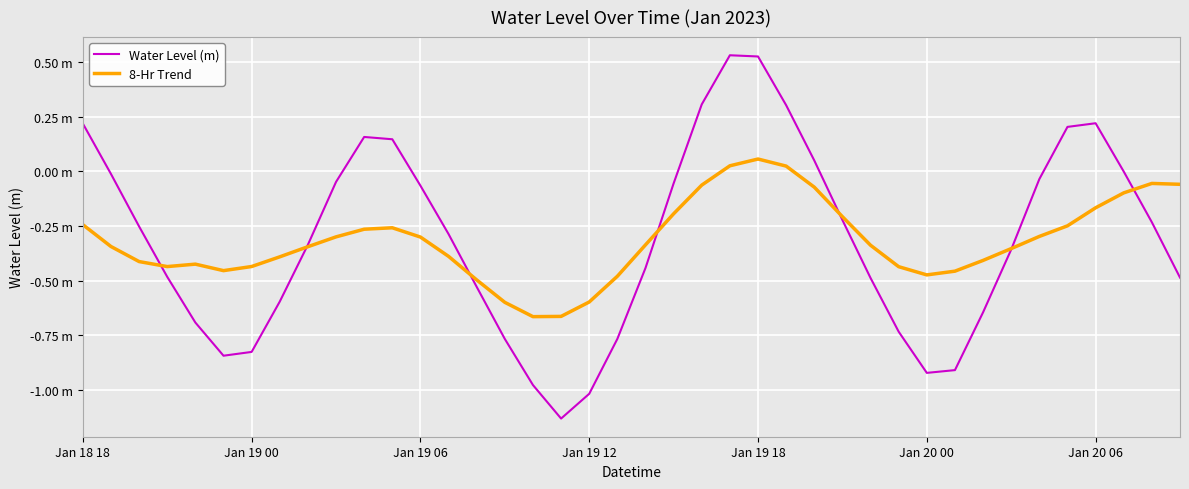

Which category has the lowest value in the 8-Hr Trend series?

16